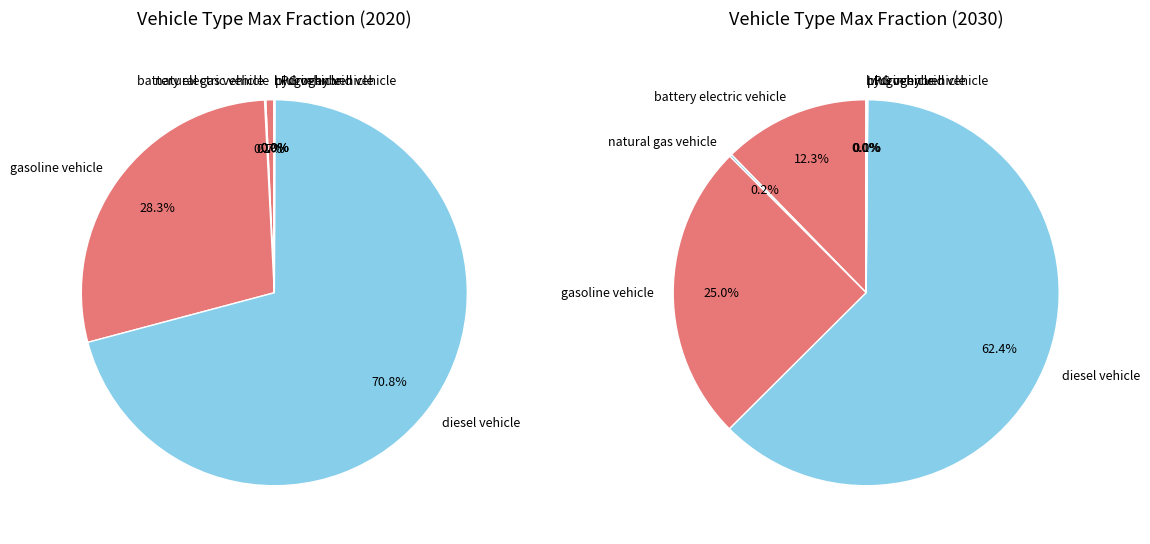

How many slices are in this pie chart?

7